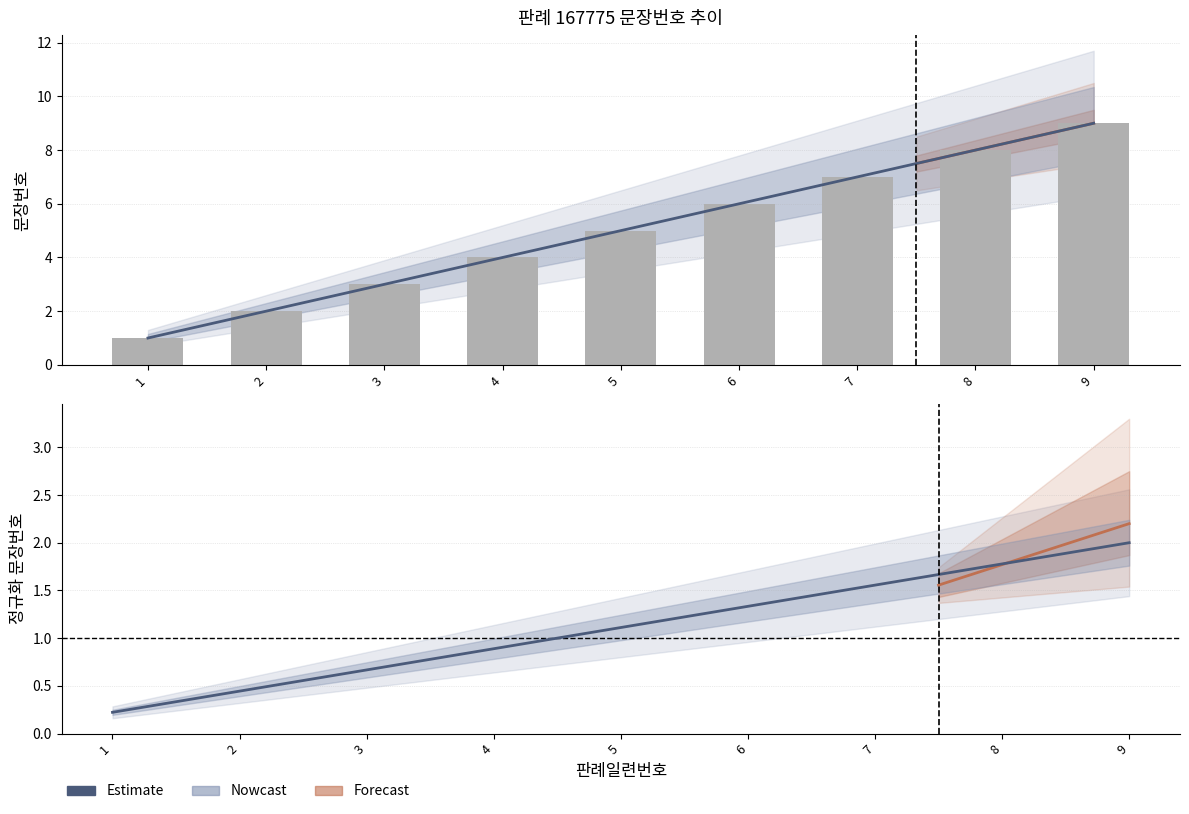

What is the smallest value displayed?

1